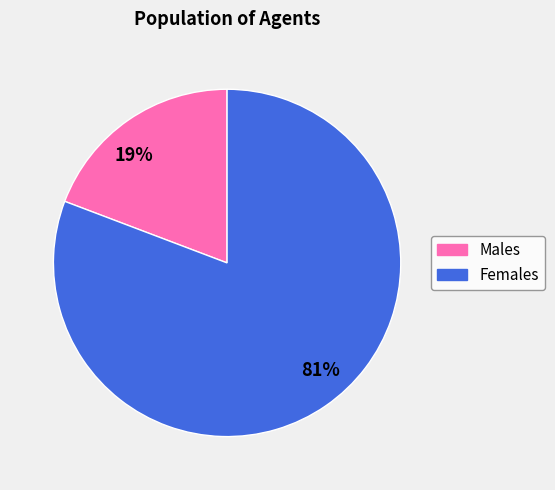

Is there a majority slice in this chart?

Yes